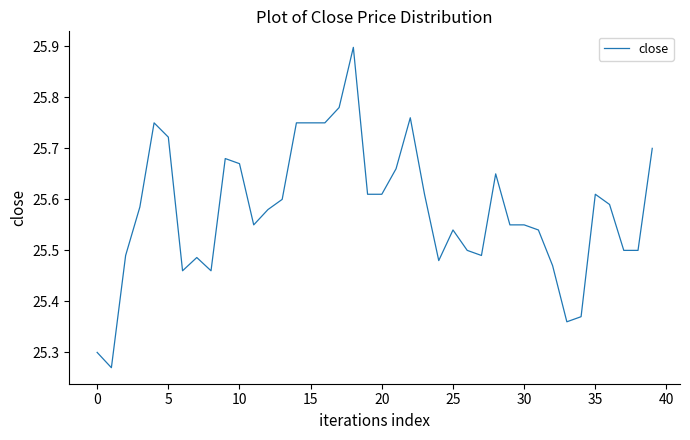

What is the difference between the maximum and minimum values?

0.6